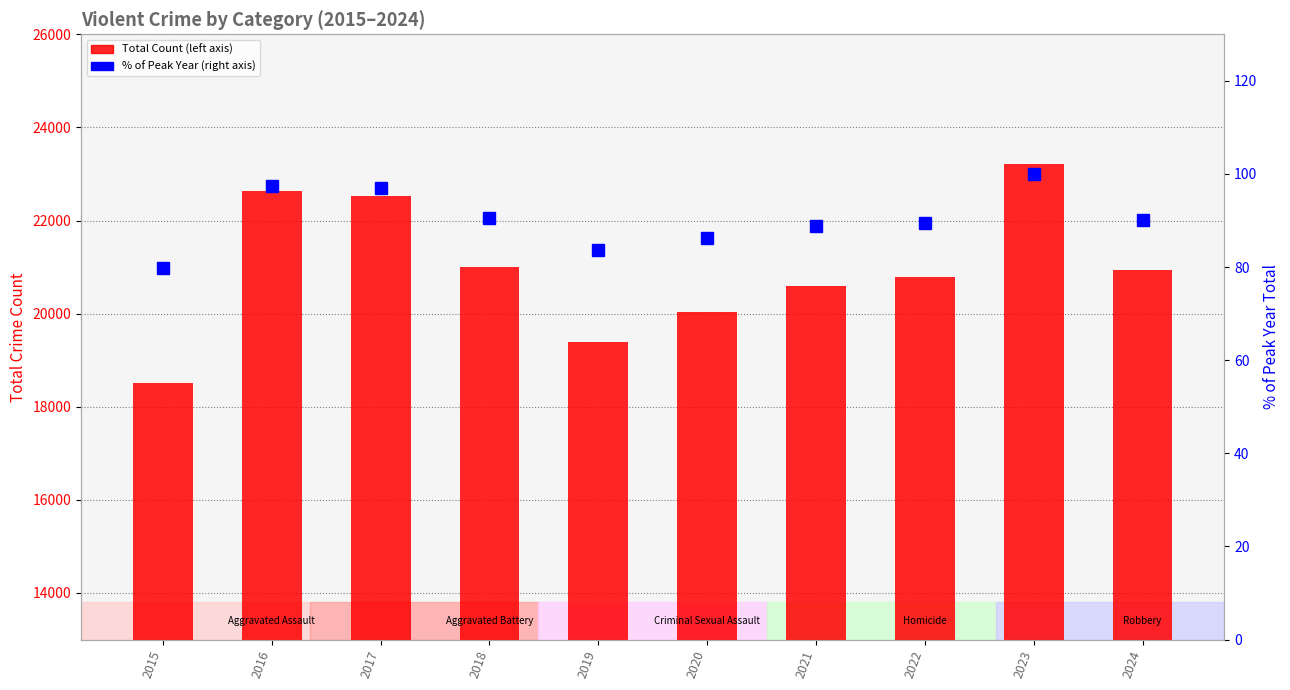

How many values in the Total Count series exceed 20931?

4